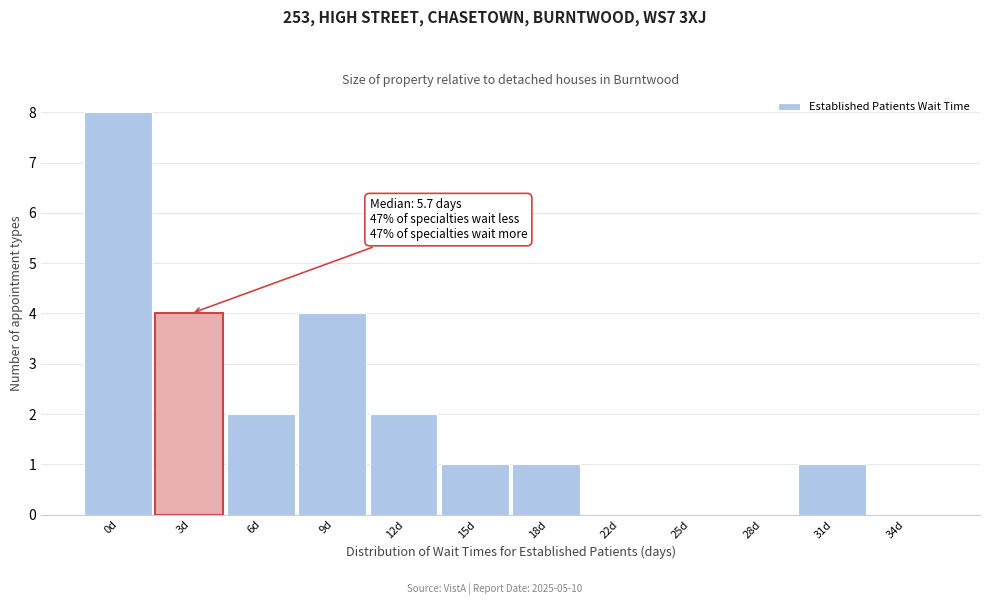

Reading left to right, what are all the values shown in this chart?

0d=8	3d=4	6d=2	9d=4	12d=2	15d=1	18d=1	22d=0	25d=0	28d=0	31d=1	34d=0